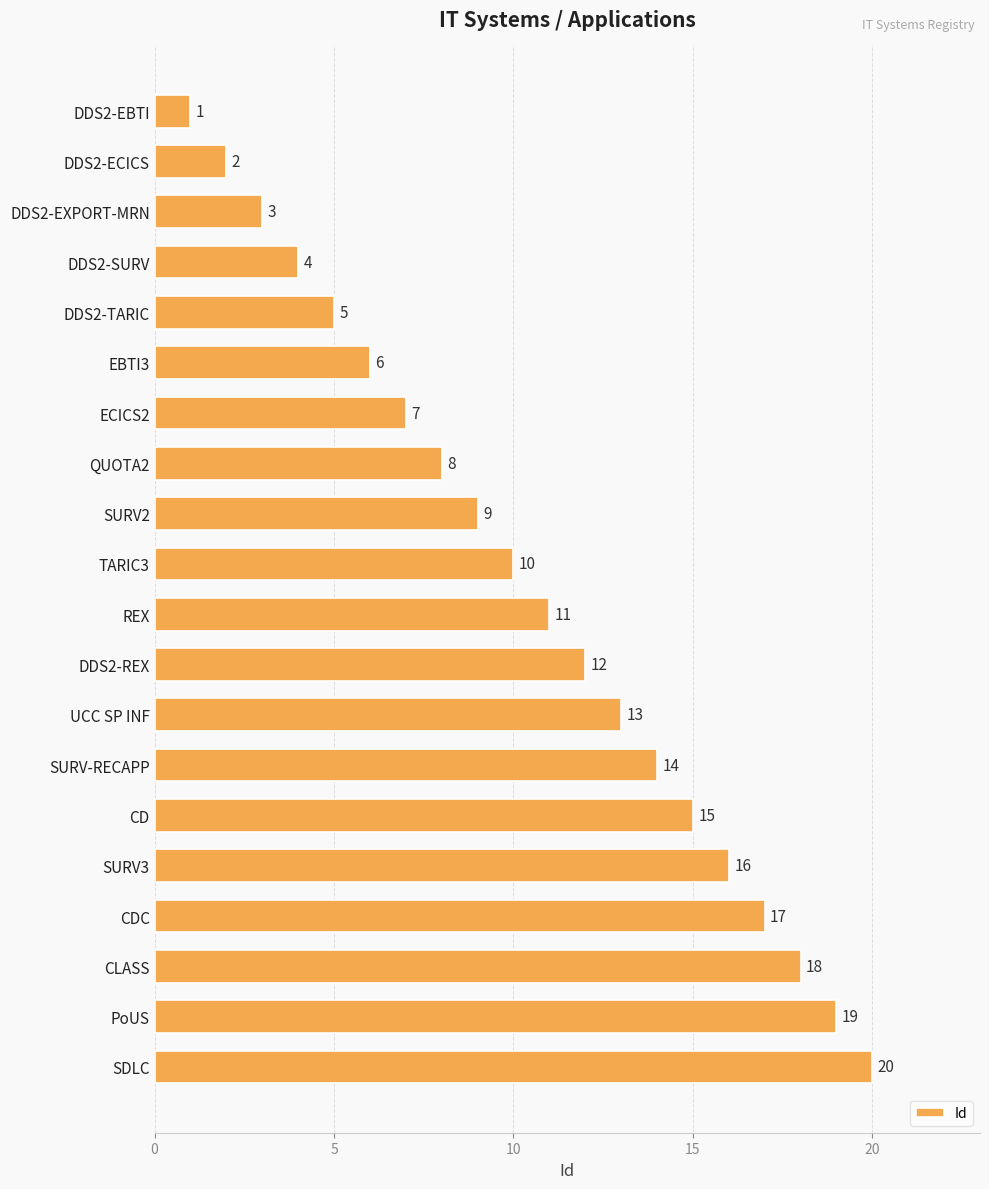

What is the value of the 12th bar from the top?

12